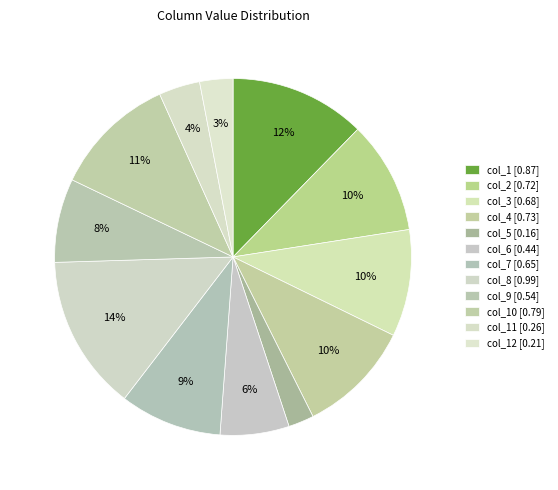

Count the number of slices in the pie.

12